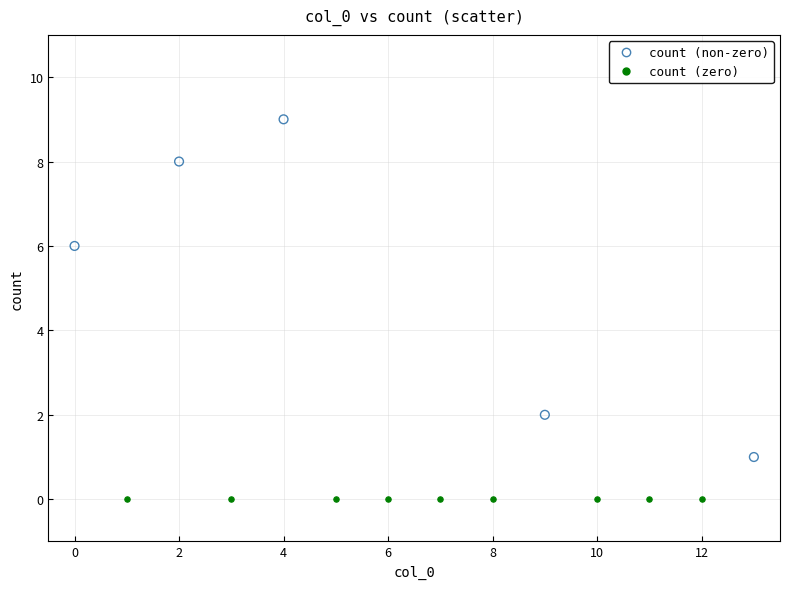

Which series contains the highest Y value?

count (non-zero)